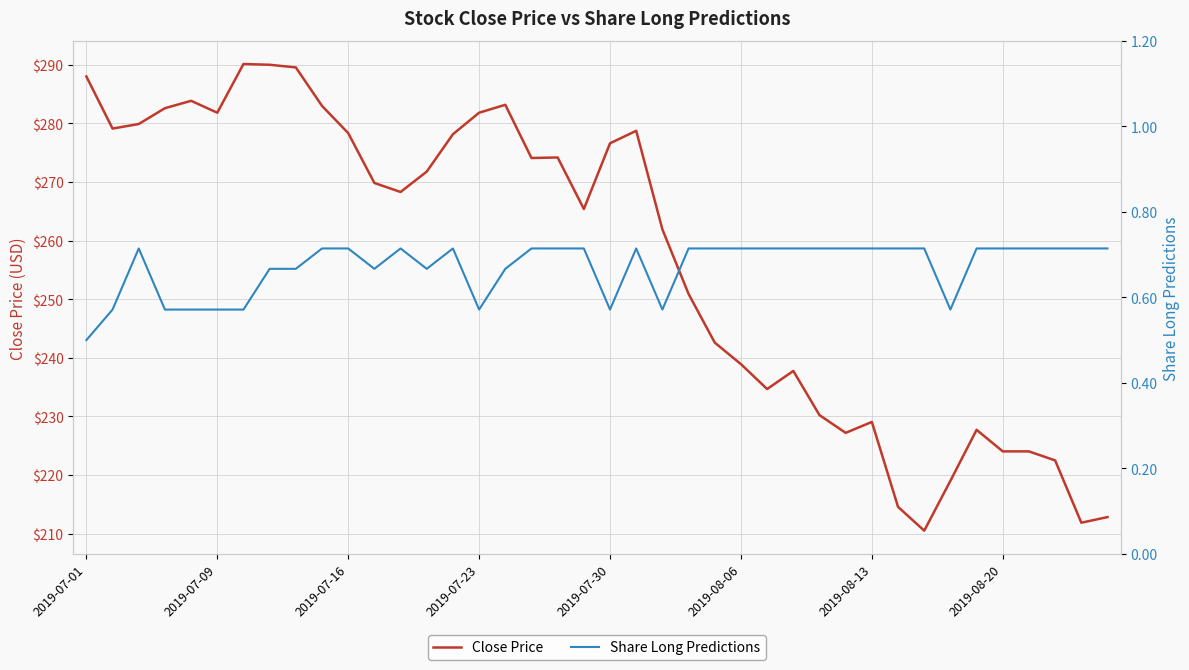

True or false: Share Long Predictions and Close Price intersect in this chart.

False